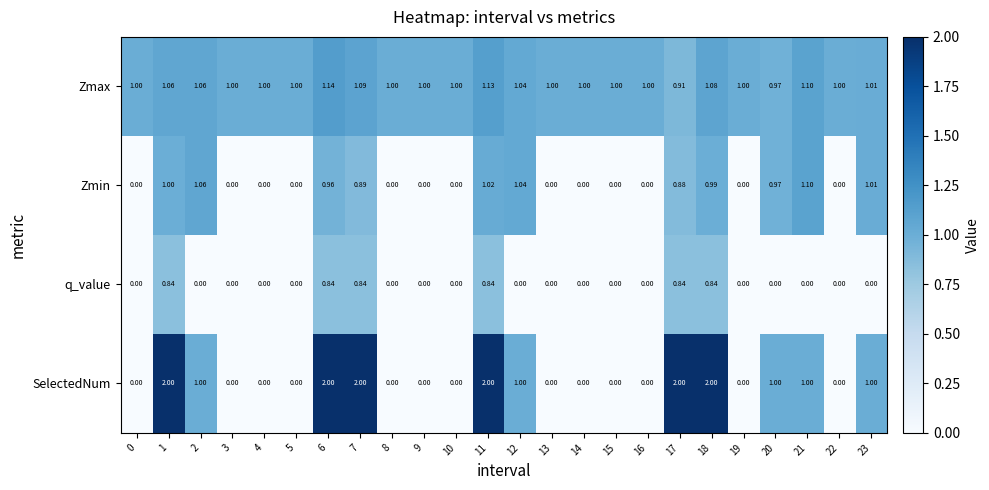

What is the total value across all series at 8?

1.0